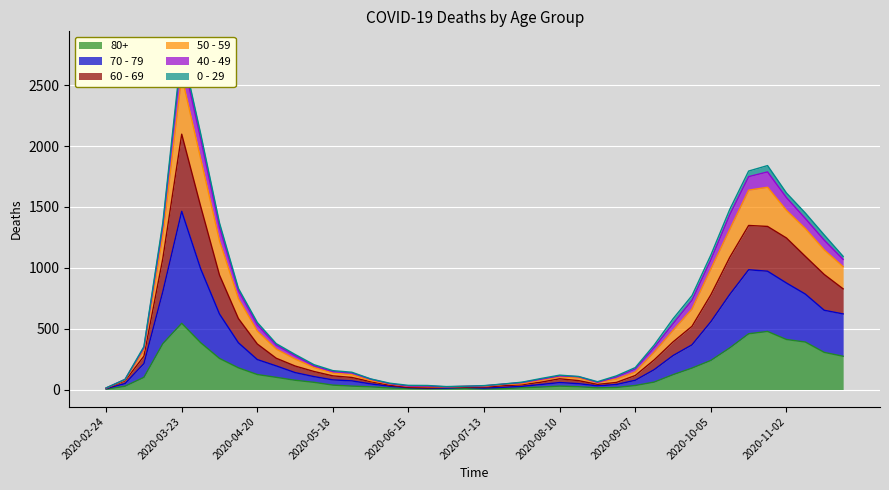

What position from the right is 2020-03-02?

39